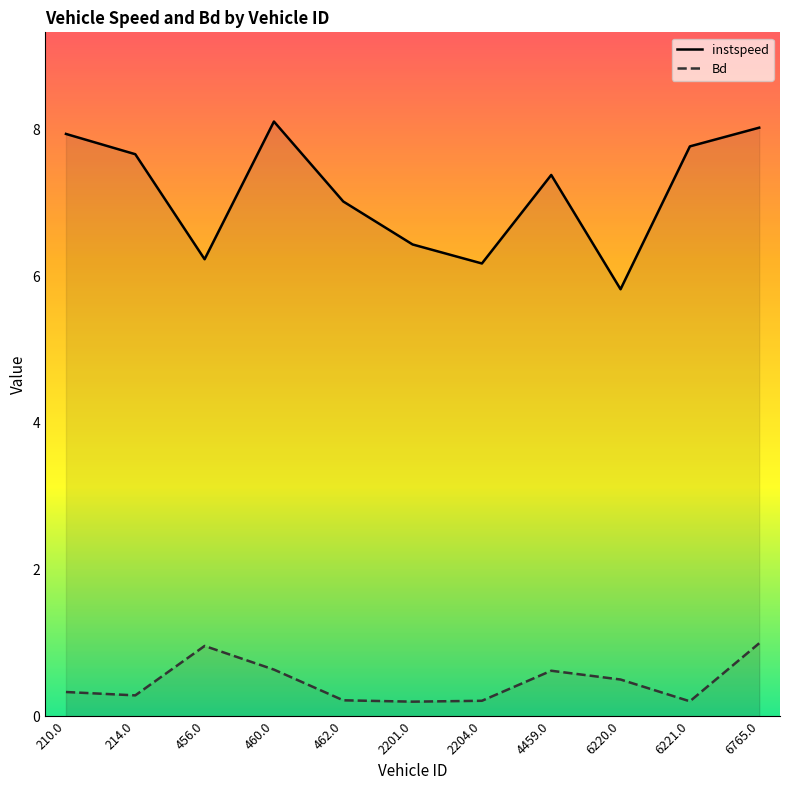

At which category does instspeed reach its first local peak?

460.0